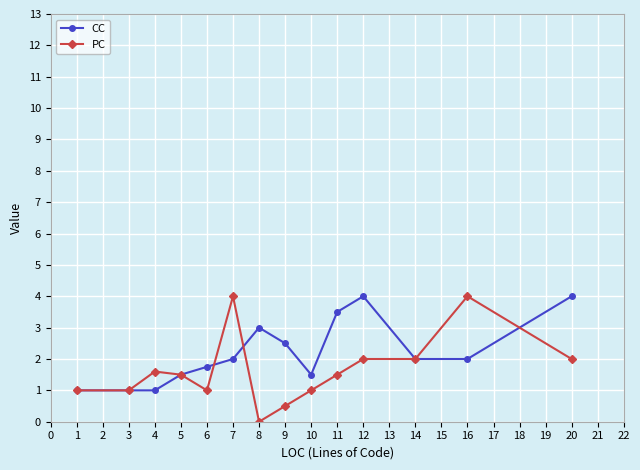

List the series in order of their overall mean, lowest first.

PC, CC